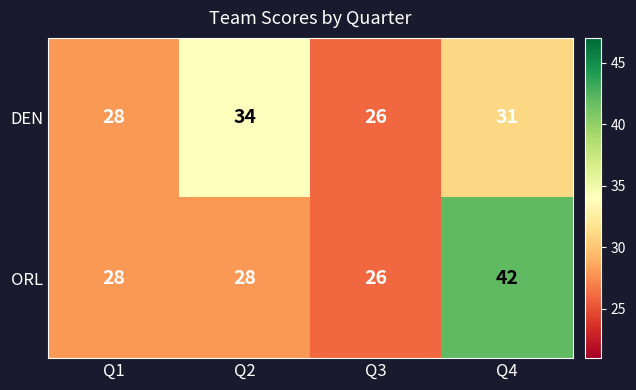

What is the minimum value shown in the chart?

26